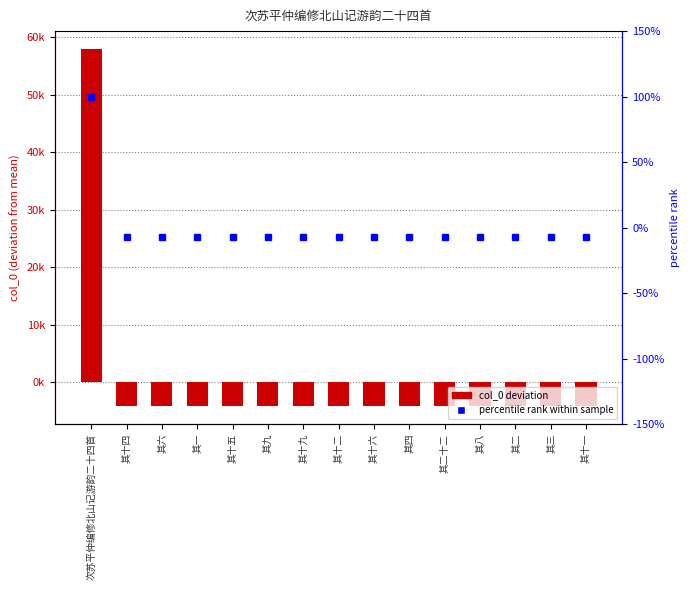

Reading left to right, extract all data points from this chart.

col_0 (centered): 次苏平仲编修北山记游韵二十四首=57936.5	其十四=-4134.5	其六=-4142.5	其一=-4147.5	其十五=-4133.5	其九=-4139.5	其十九=-4129.5	其十二=-4136.5	其十六=-4132.5	其四=-4144.5	其二十二=-4126.5	其八=-4140.5	其二=-4146.5	其三=-4145.5	其十一=-4137.5
percentile rank: 次苏平仲编修北山记游韵二十四首=100.0	其十四=-7.1	其六=-7.2	其一=-7.2	其十五=-7.1	其九=-7.1	其十九=-7.1	其十二=-7.1	其十六=-7.1	其四=-7.2	其二十二=-7.1	其八=-7.1	其二=-7.2	其三=-7.2	其十一=-7.1